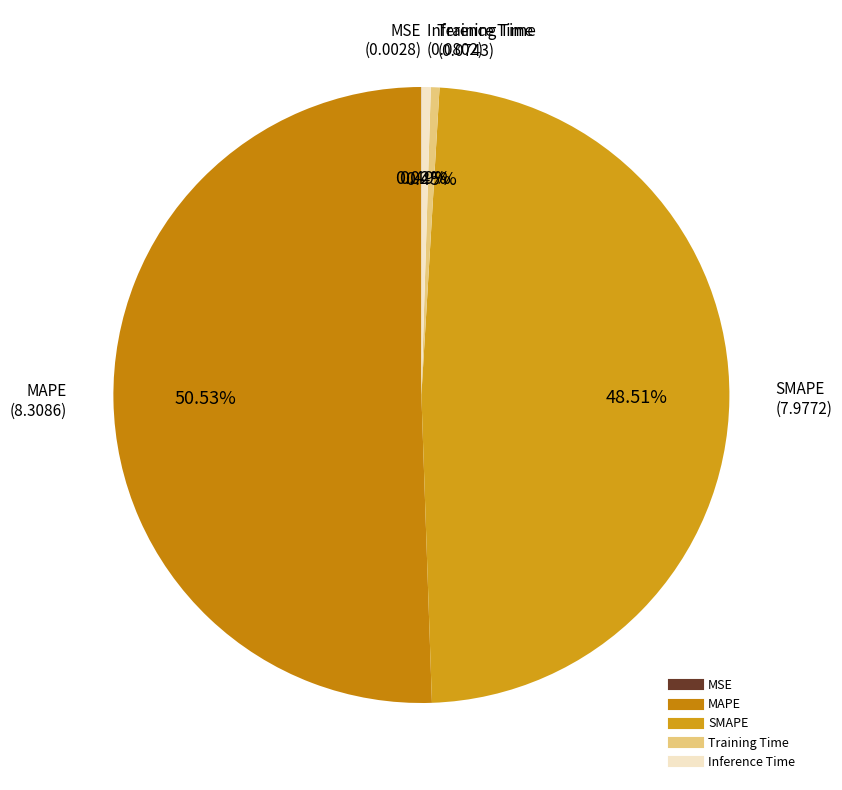

Is the sum of Training Time and MAPE greater than half?

Yes